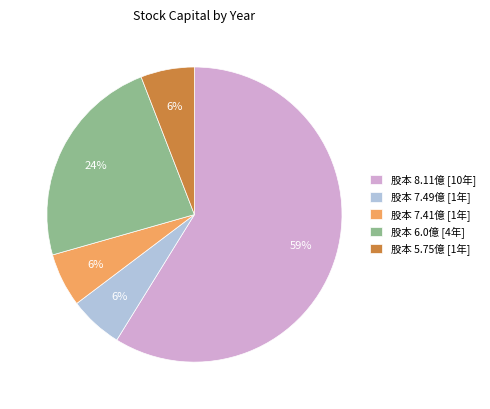

Is the sum of 股本 7.49億 [1年] and 股本 7.41億 [1年] greater than half?

No